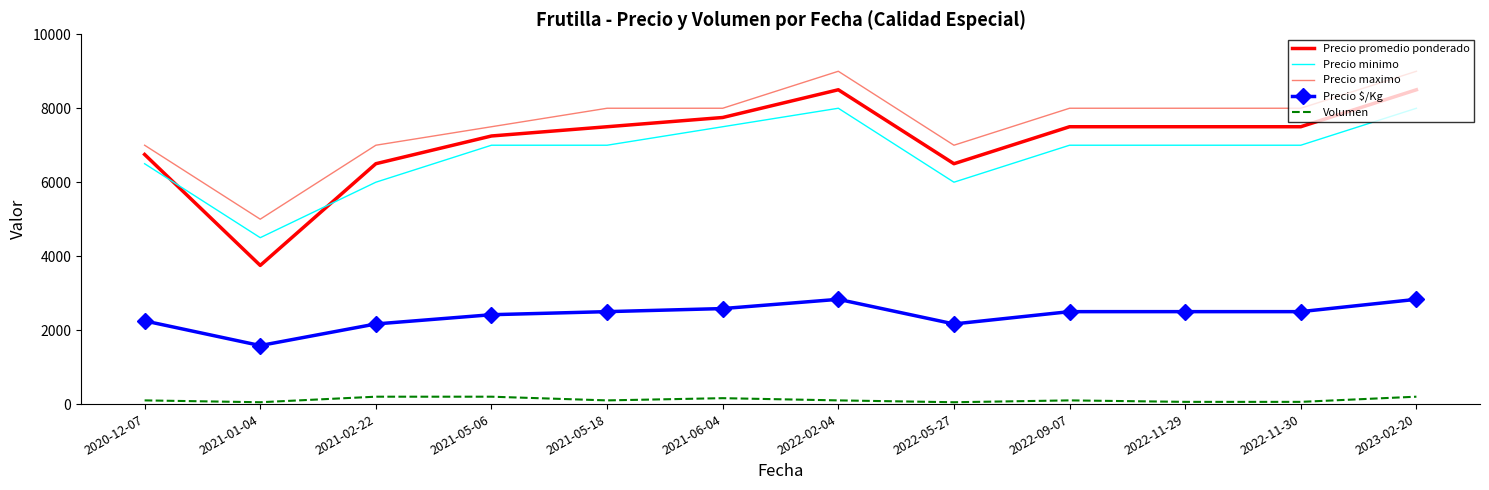

What is the difference between the highest and lowest values at 2021-05-18?

7900